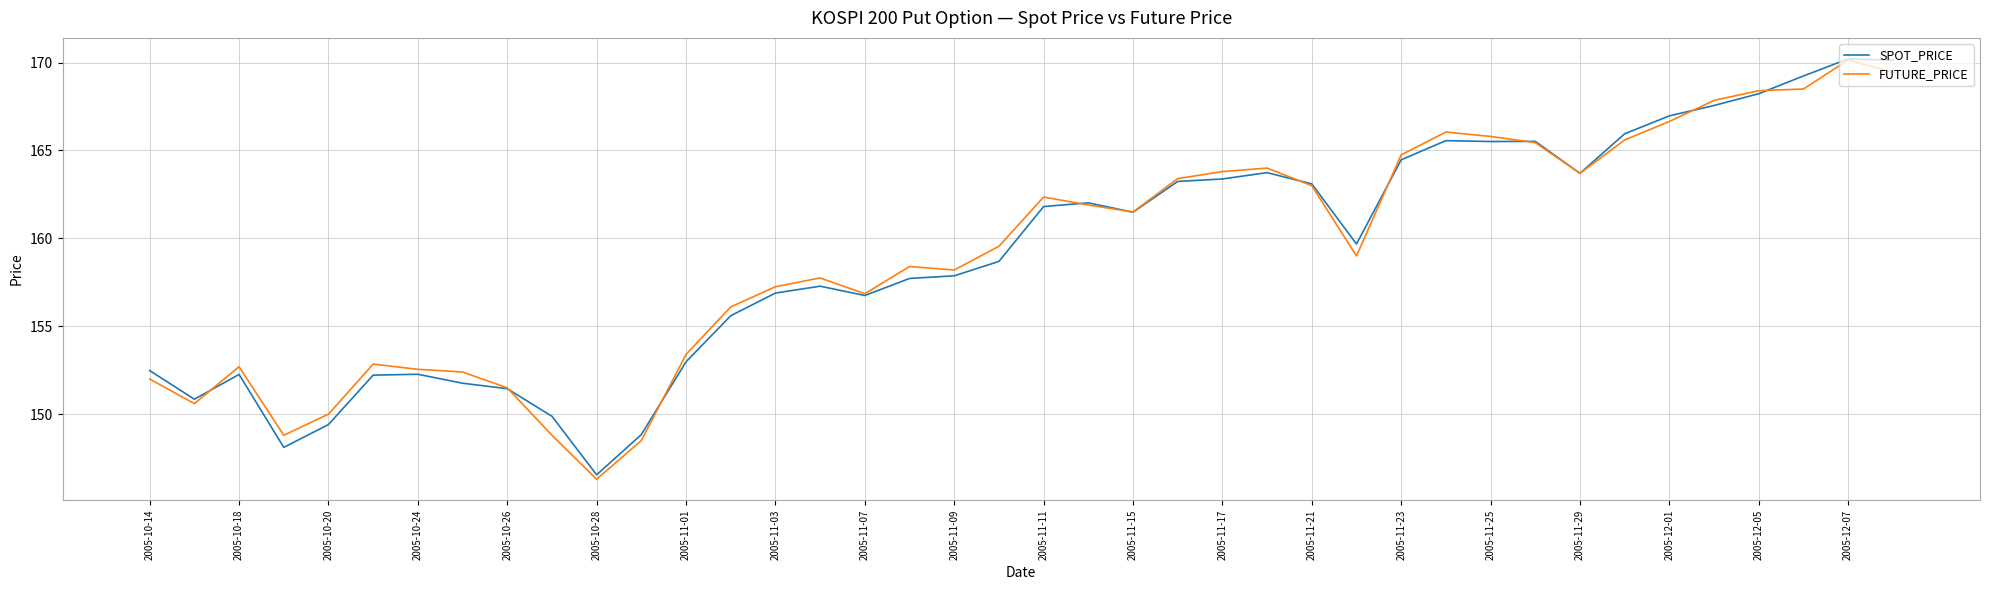

Does the chart display data point markers on the line(s)?

No